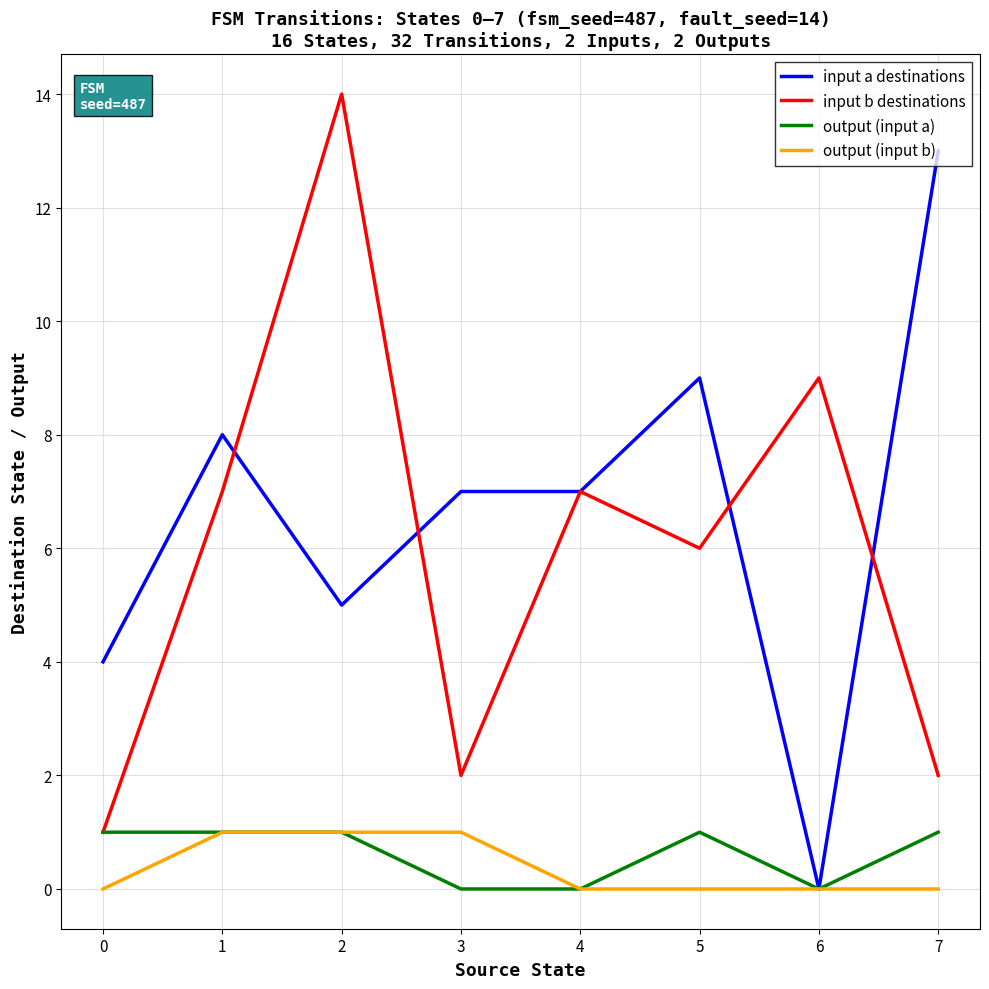

How many values in the output (input a) series are below 1?

3